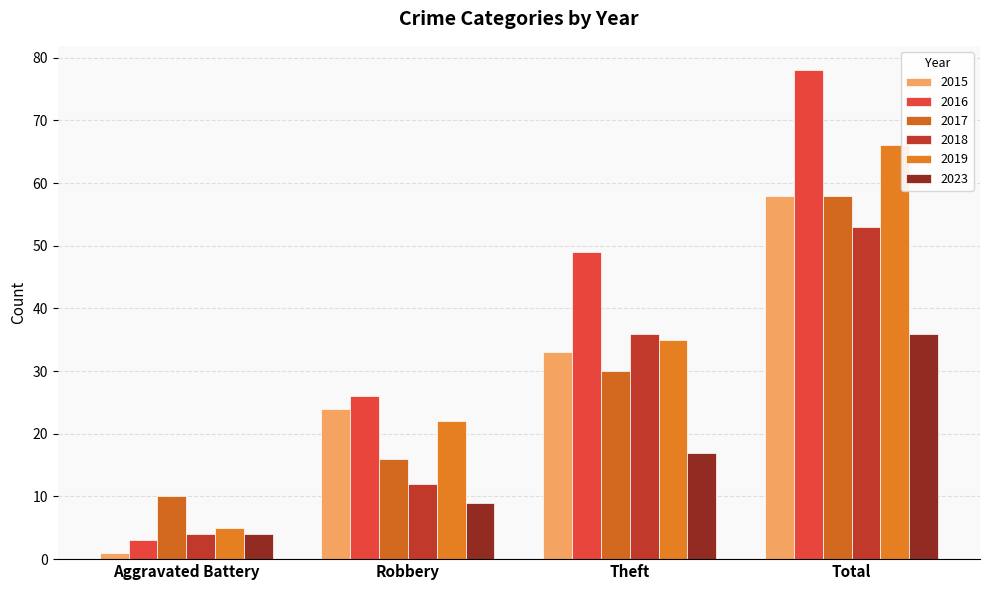

At which label does 2019 reach its peak?

Total